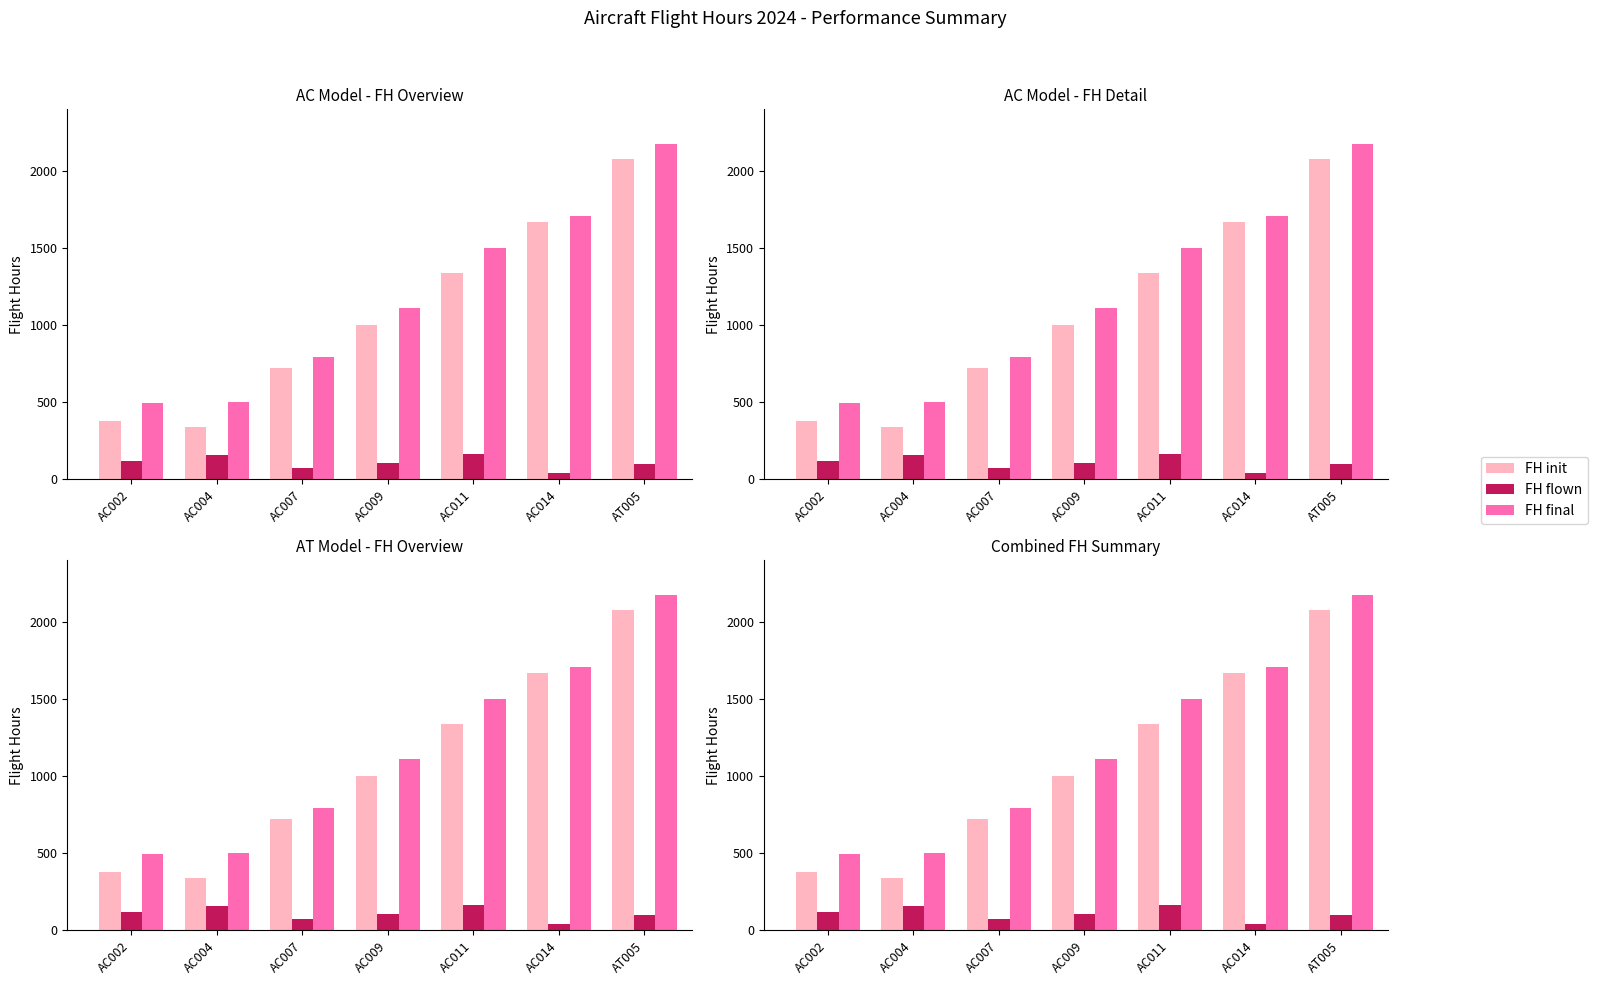

What is the minimum value for FH flown?

41